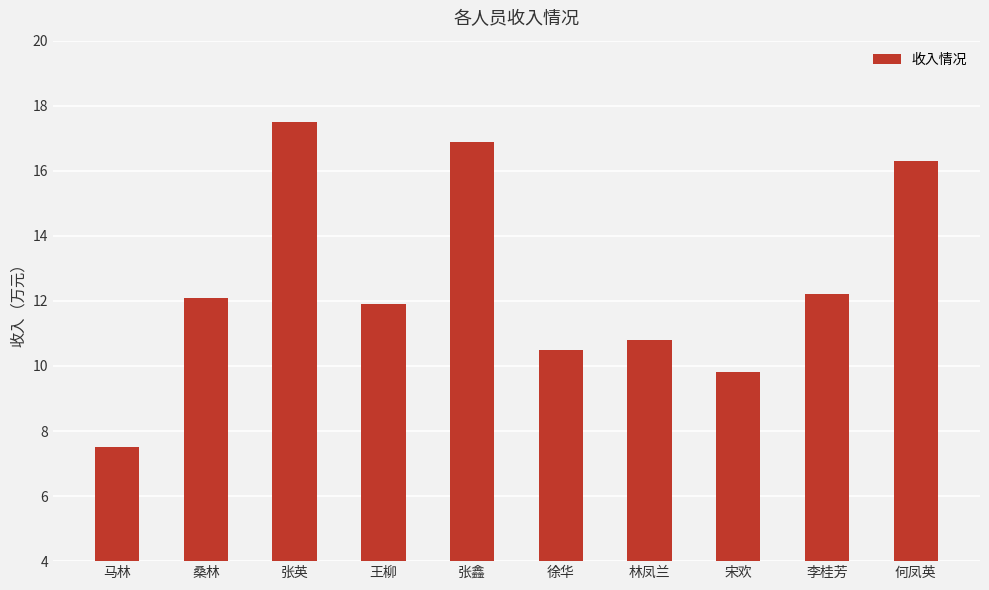

At which category does the chart reach its minimum across all series?

马林